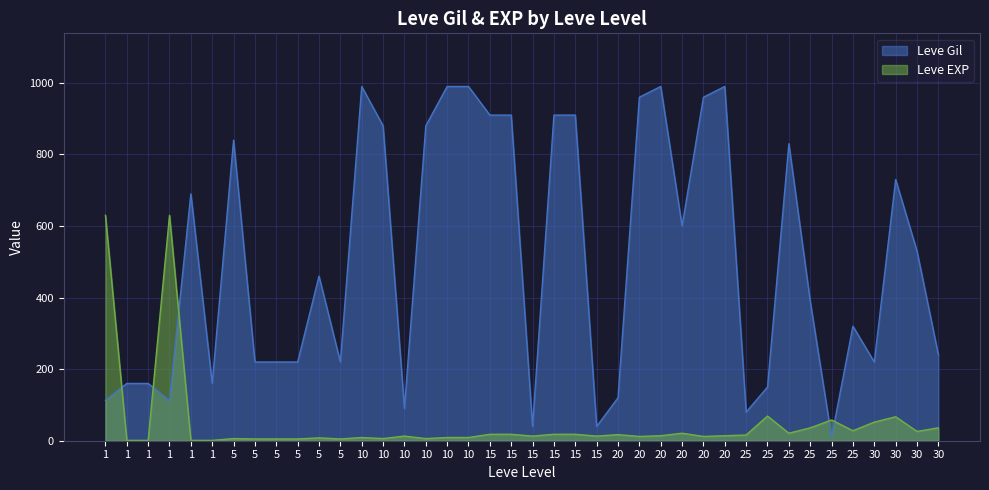

What is the difference between the second highest and minimum values in the Leve Gil series?

980